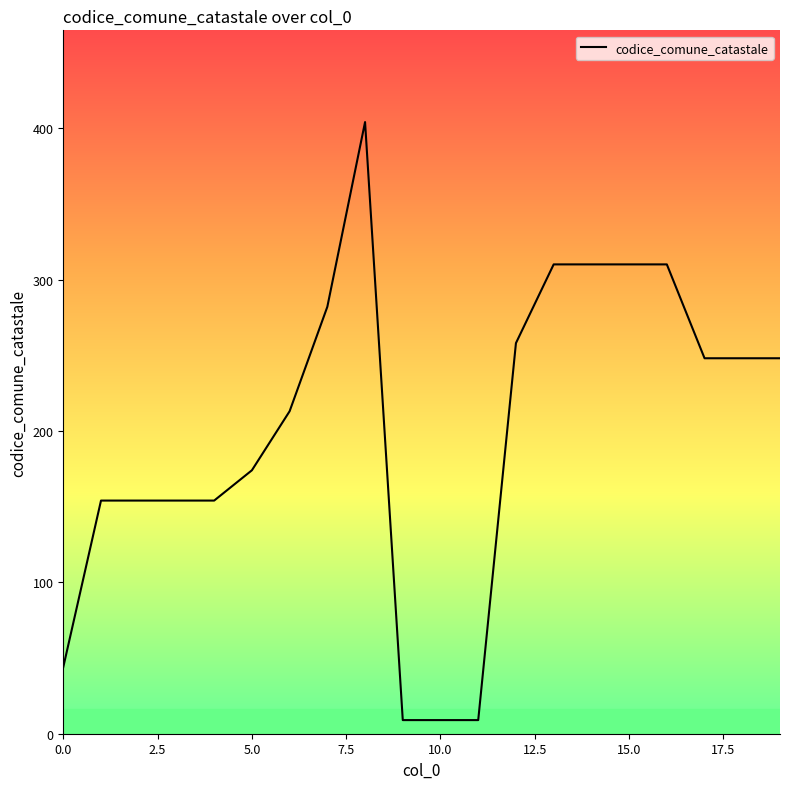

What is the difference between the maximum and minimum values?

395